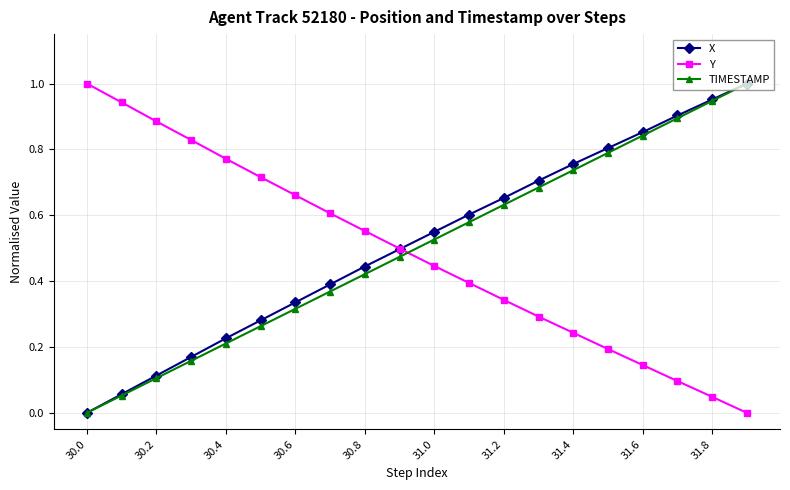

How many distinct data groups are displayed?

3